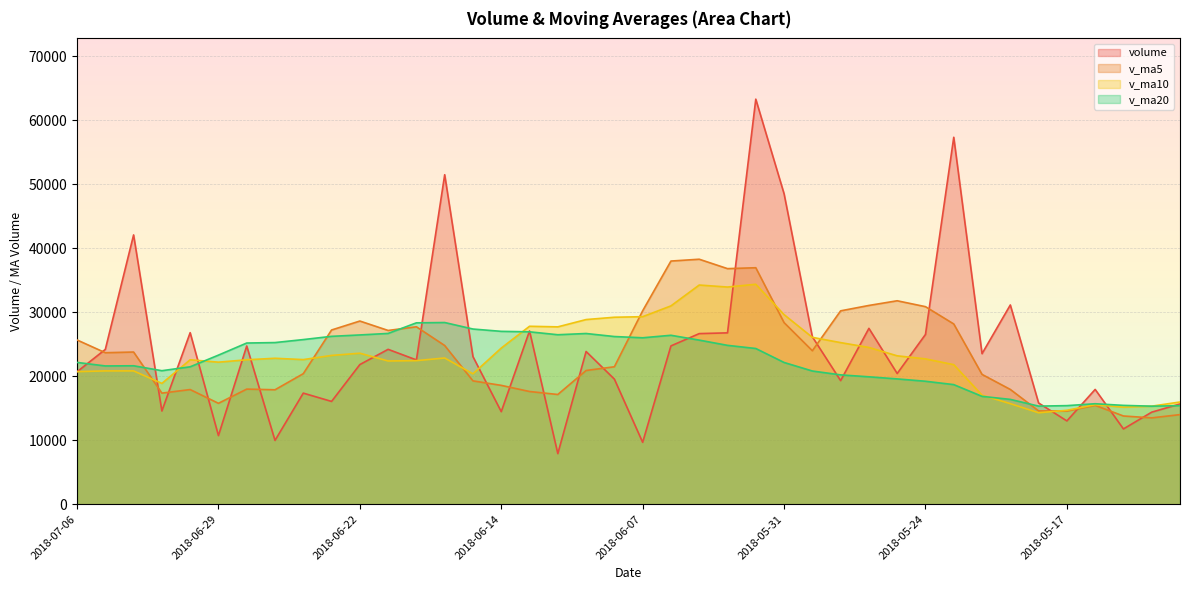

The value of v_ma20 at 2018-06-14 is 26993.0. True or false?

True